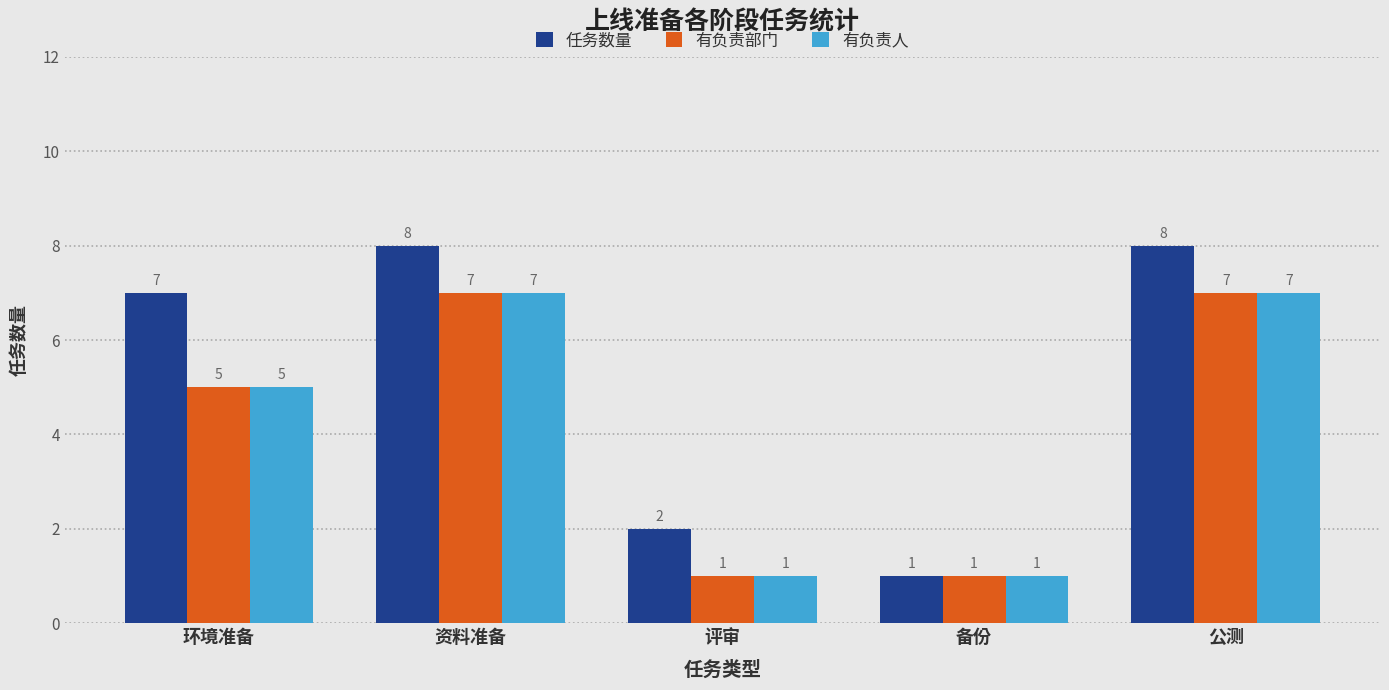

What position from the left is 资料准备?

2